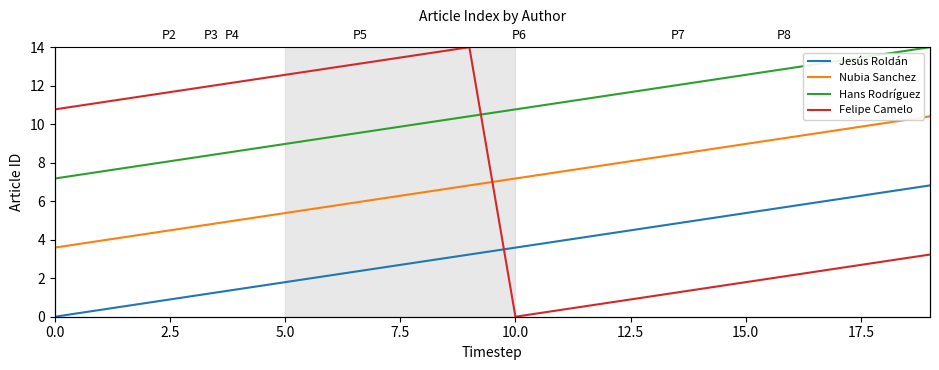

The Jesús Roldán series shows 5.4 at 15. True or false?

True